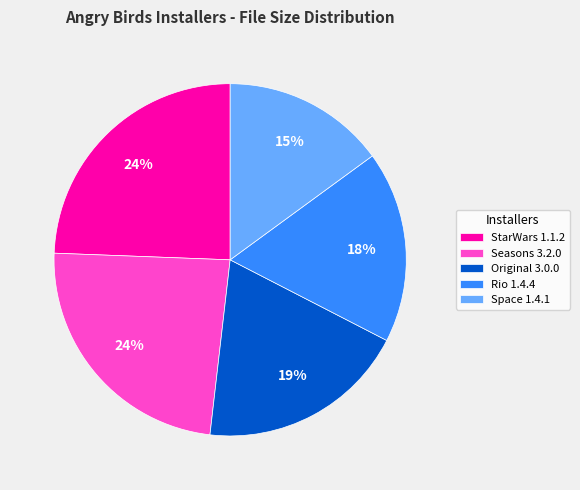

Is the sum of Rio 1.4.4 and StarWars 1.1.2 greater than half?

No